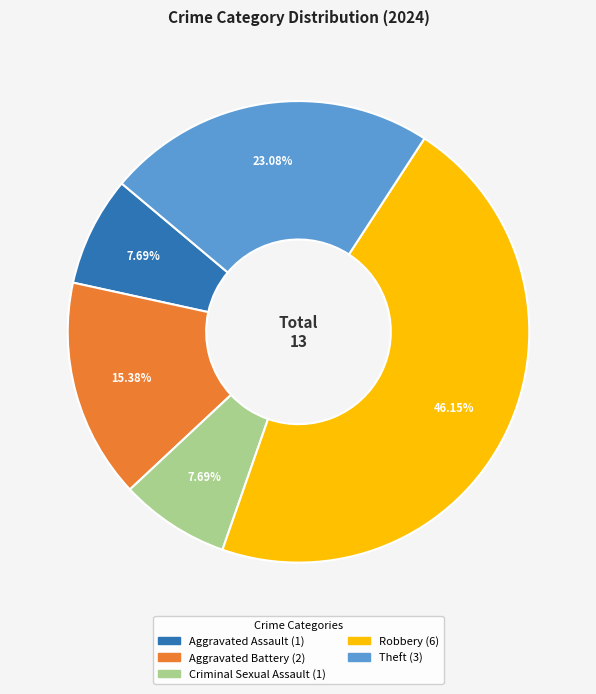

Which category has the biggest portion of the pie?

Robbery